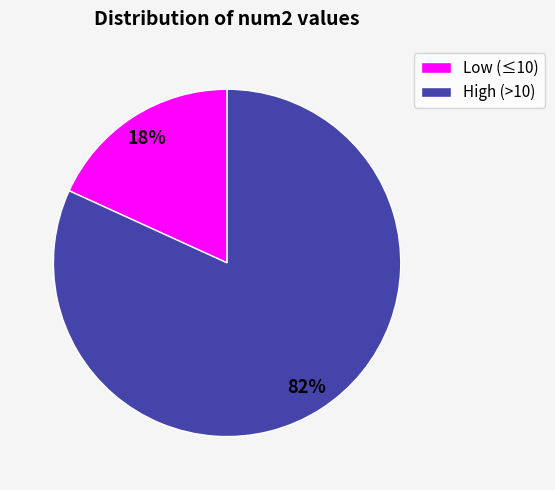

Rank the categories by value from lowest to highest.

Low (≤10), High (>10)